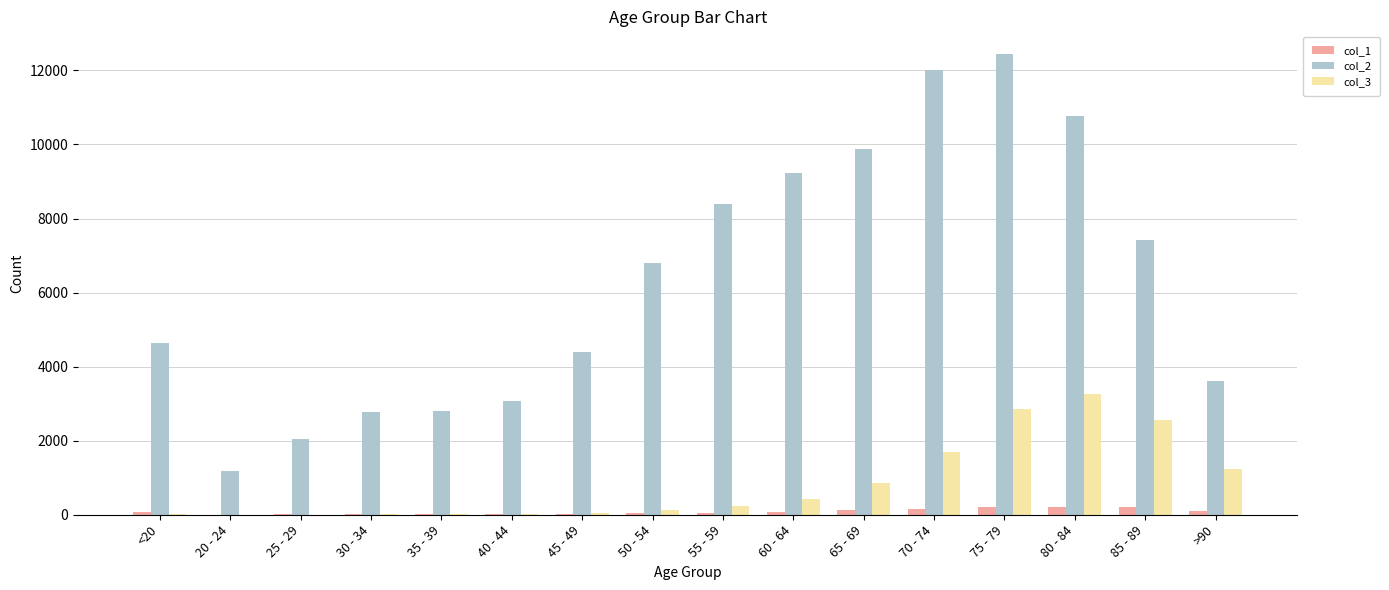

The value of col_2 at >90 is 3604. True or false?

True